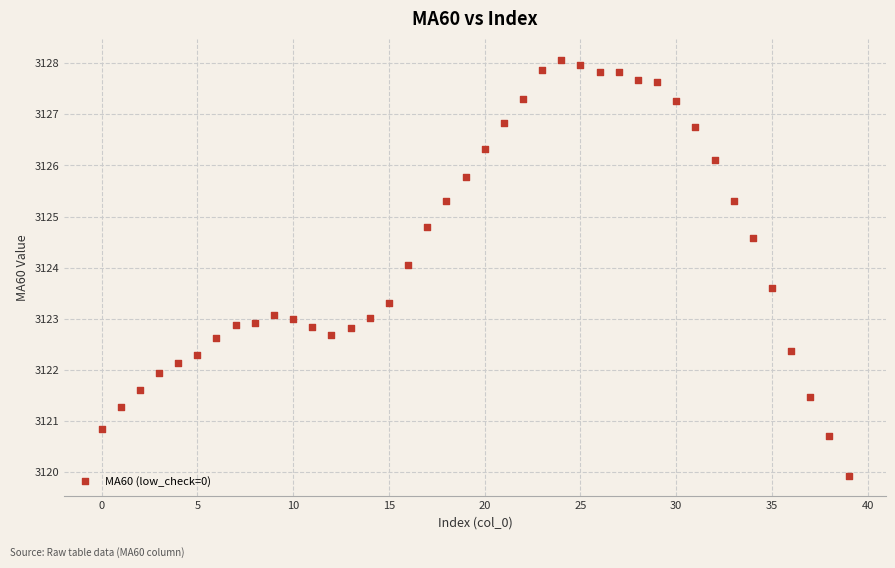

What is the range of Y values (max minus min)?

8.1